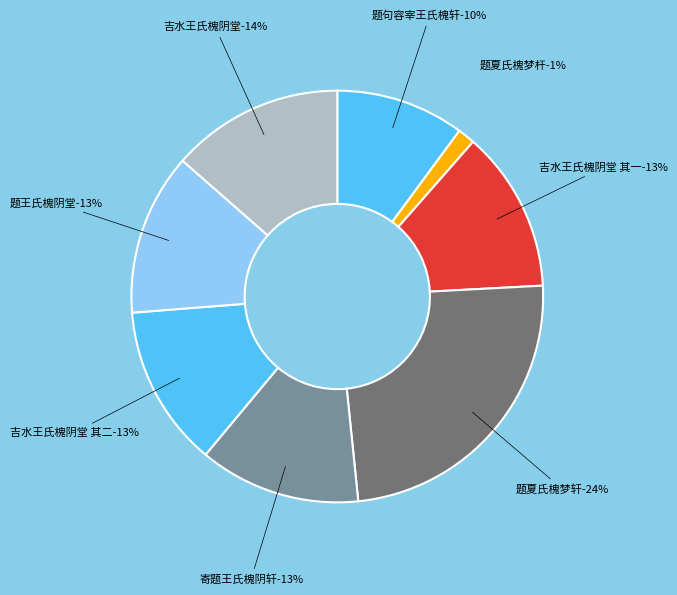

Approximately how many times larger is the value at 寄题王氏槐阴轩 compared to 吉水王氏槐阴堂 其二?

1.0